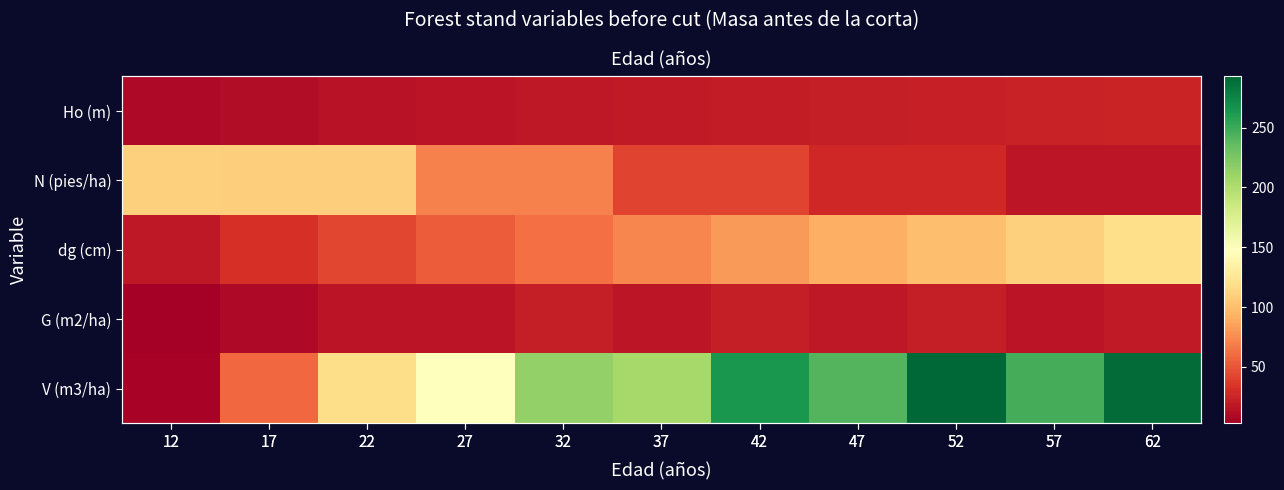

At which category does the chart reach its minimum across all series?

12